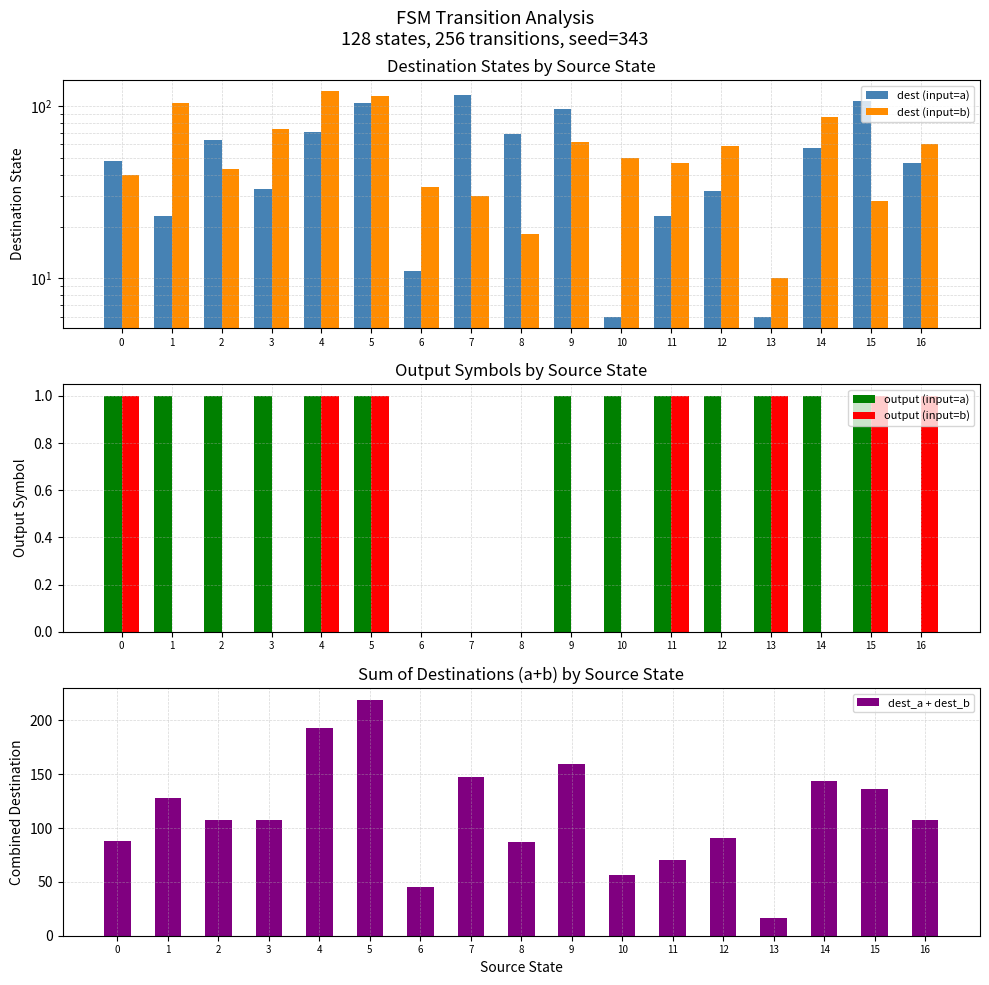

List the series in order of their peak value, lowest first.

output (input=a), output (input=b), dest (input=a), dest (input=b), dest_a + dest_b